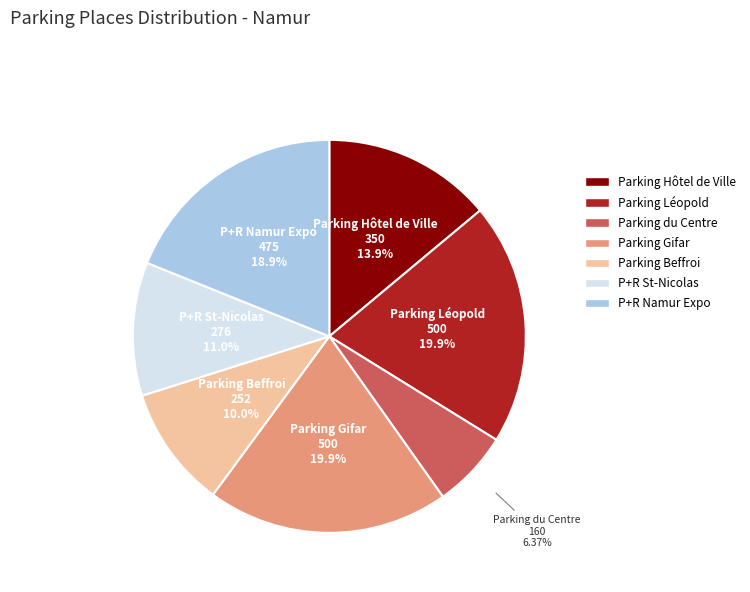

Which has a higher value, Parking du Centre or Parking Hôtel de Ville?

Parking Hôtel de Ville